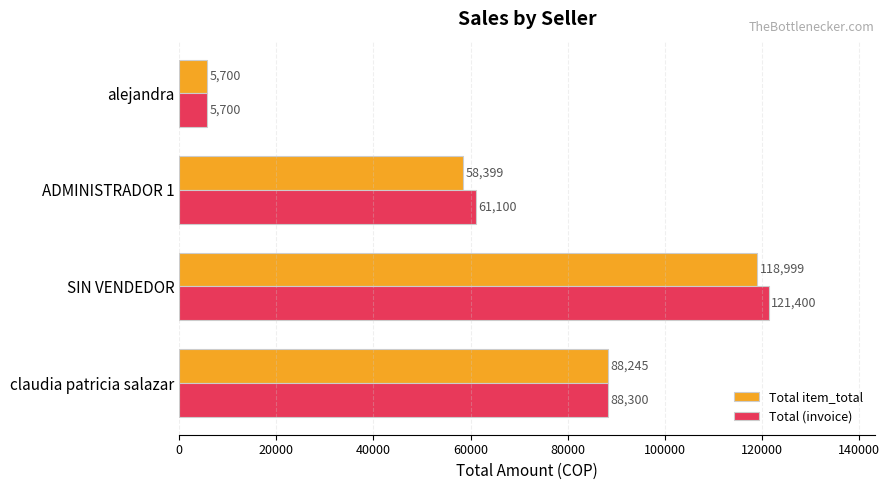

What is the average value of the Total item_total series?

67835.8